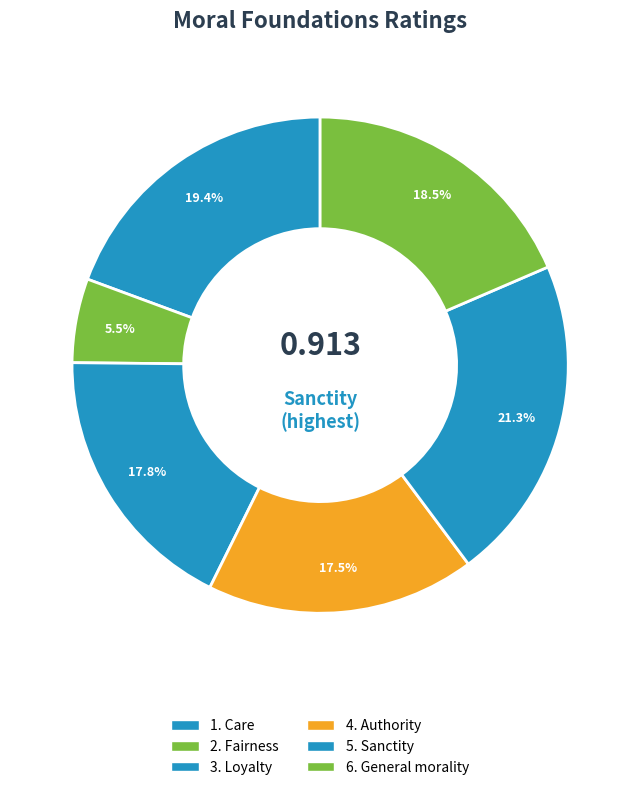

How much of the chart is everything except 5. Sanctity?

78.7%